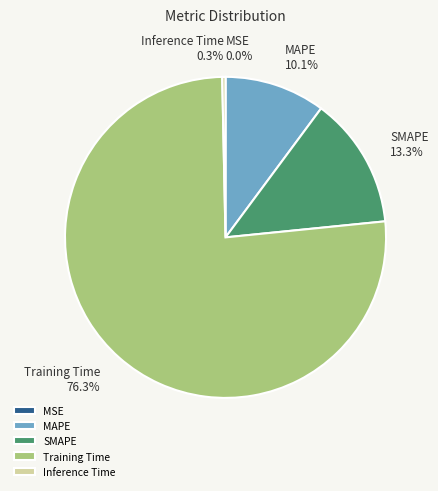

Which slice represents more than half of the pie?

Training Time